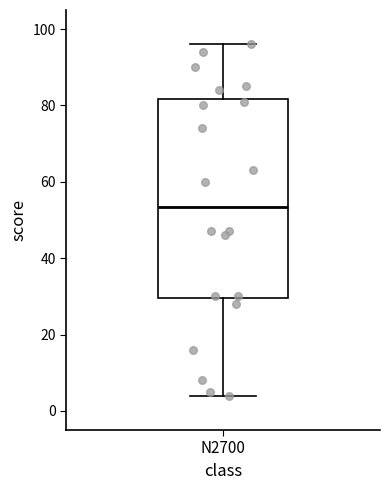

Where does the median line of the box for N2700 sit on the y-axis? The values are not printed on the chart, so give them approximately, as read against the axis.

54